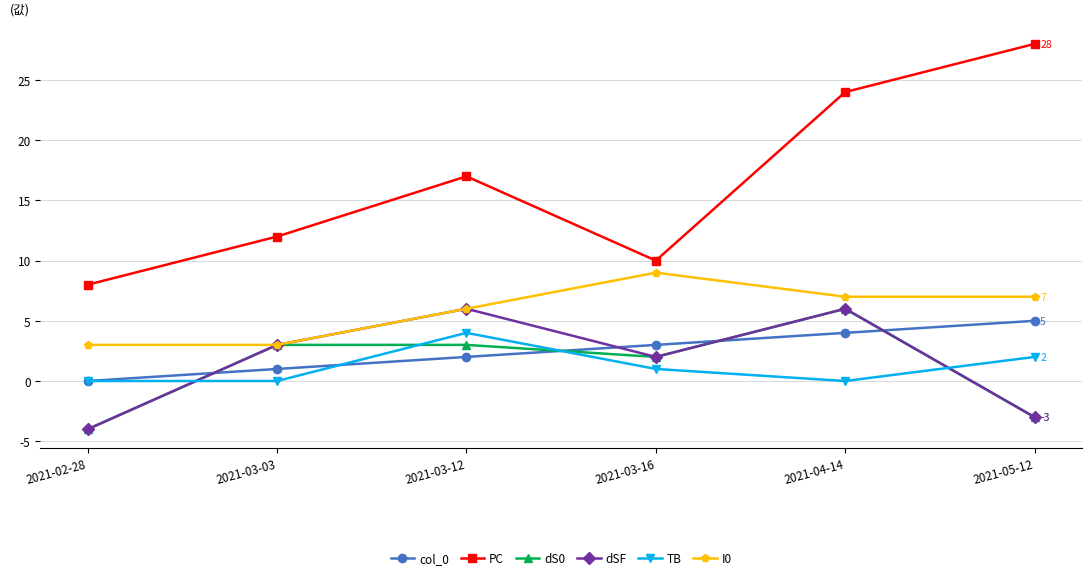

Reading right to left, list all the values displayed in this chart.

col_0: 2021-05-12=5	2021-04-14=4	2021-03-16=3	2021-03-12=2	2021-03-03=1	2021-02-28=0
PC: 2021-05-12=28	2021-04-14=24	2021-03-16=10	2021-03-12=17	2021-03-03=12	2021-02-28=8
dS0: 2021-05-12=-3	2021-04-14=6	2021-03-16=2	2021-03-12=3	2021-03-03=3	2021-02-28=-4
dSF: 2021-05-12=-3	2021-04-14=6	2021-03-16=2	2021-03-12=6	2021-03-03=3	2021-02-28=-4
TB: 2021-05-12=2	2021-04-14=0	2021-03-16=1	2021-03-12=4	2021-03-03=0	2021-02-28=0
I0: 2021-05-12=7	2021-04-14=7	2021-03-16=9	2021-03-12=6	2021-03-03=3	2021-02-28=3